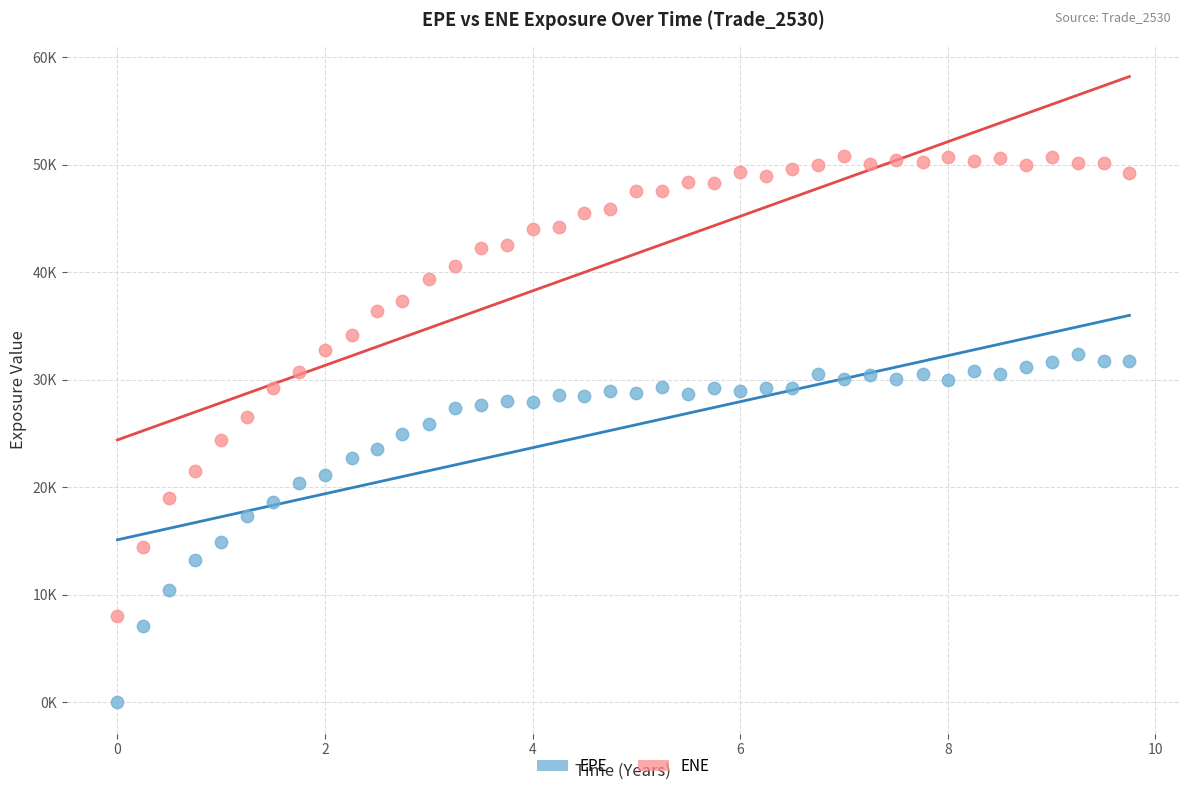

Which series reaches the maximum Y coordinate?

ENE